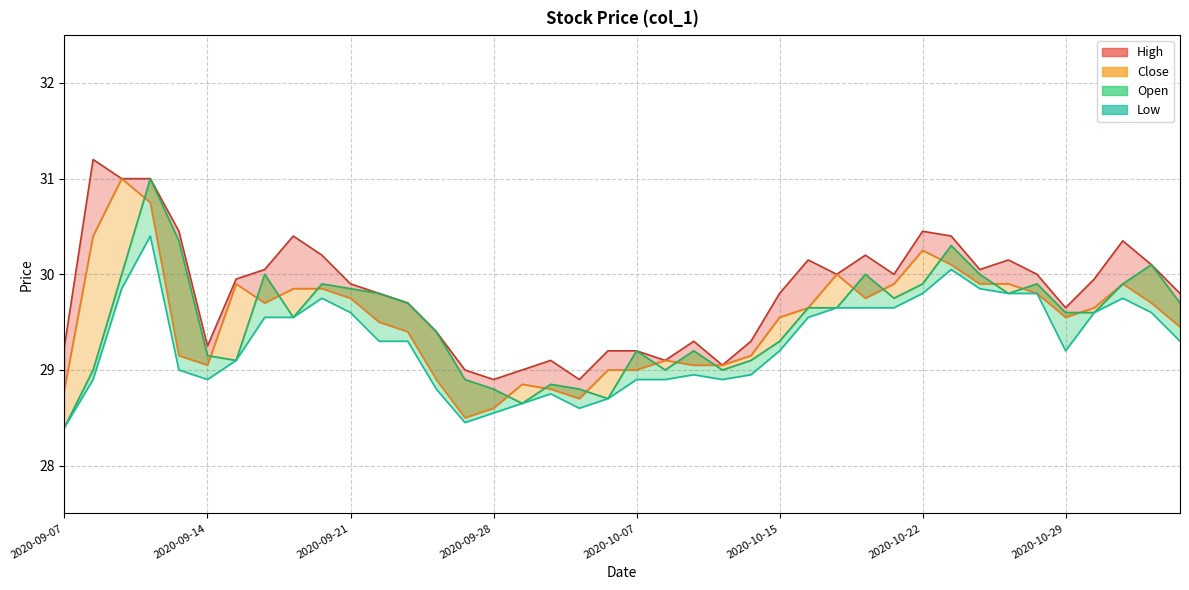

Where does the Close series first go above 29?

2020-09-08